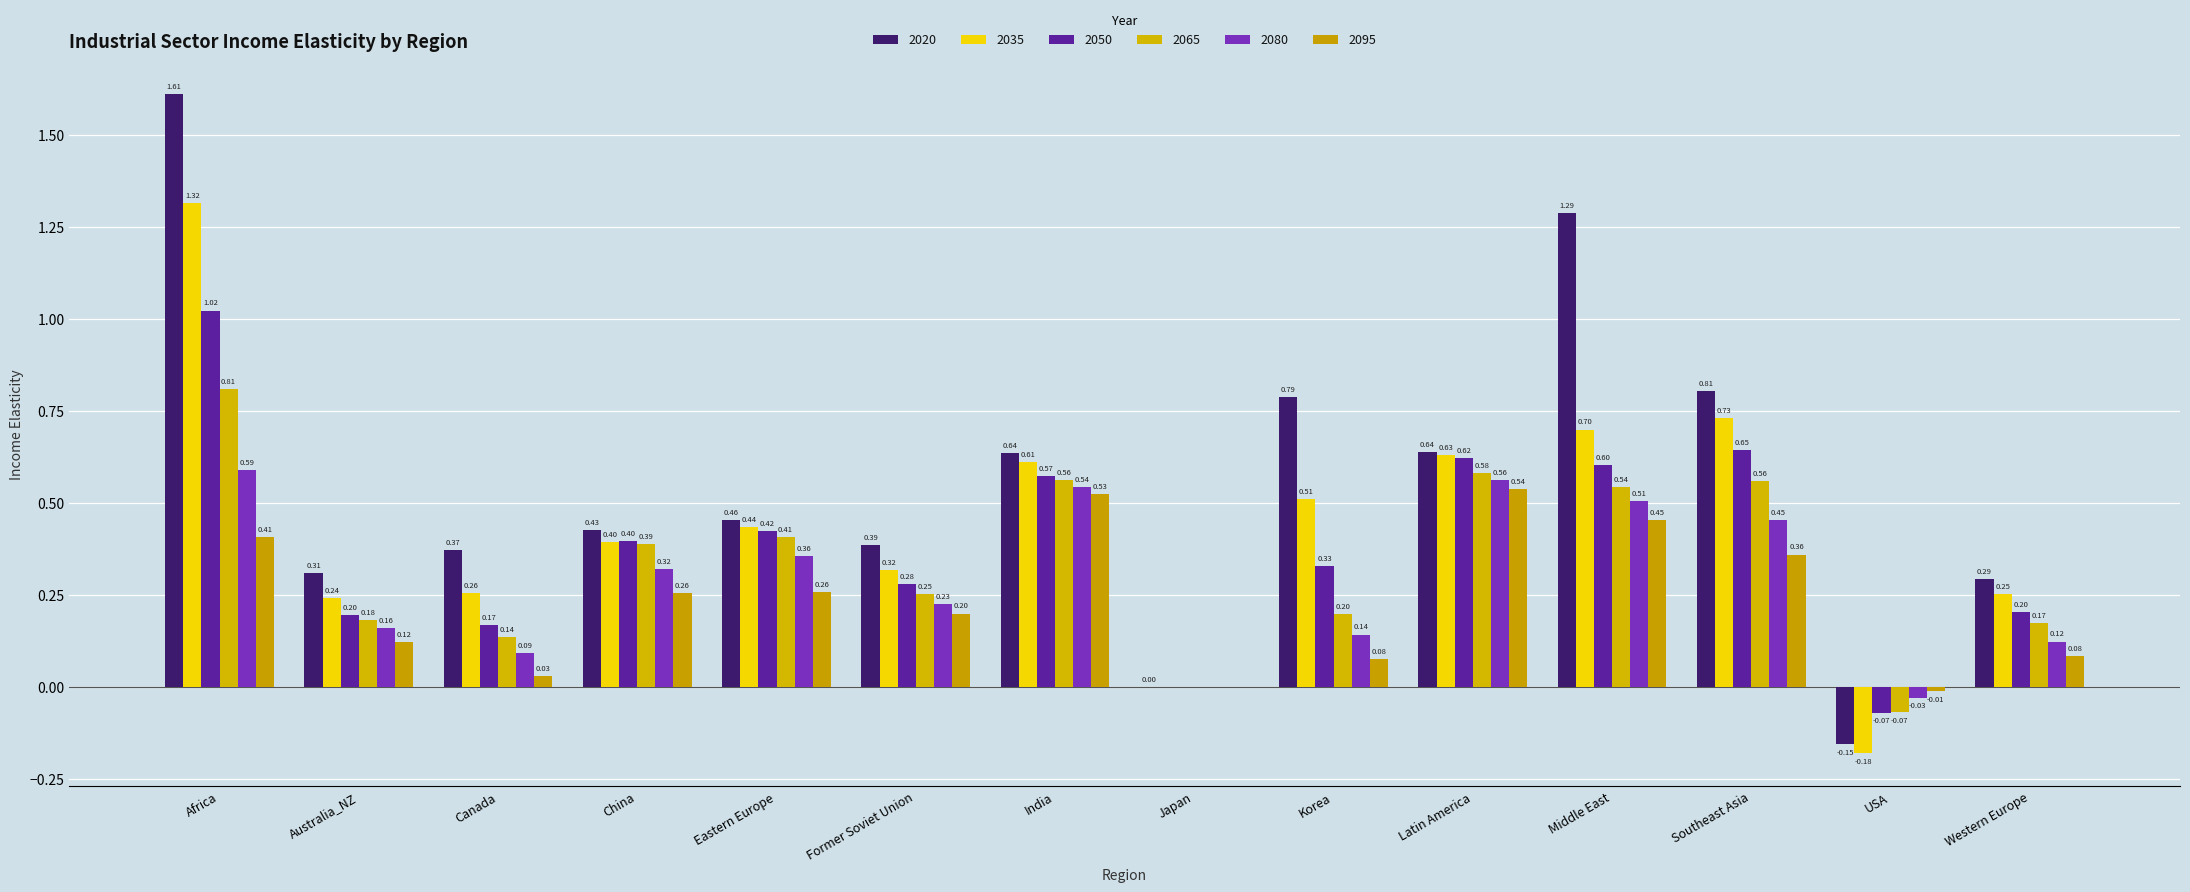

Reading left to right, what are all the values shown in this chart?

2020: Africa=1.6	Australia_NZ=0.3	Canada=0.4	China=0.4	Eastern Europe=0.5	Former Soviet Union=0.4	India=0.6	Japan=0.0	Korea=0.8	Latin America=0.6	Middle East=1.3	Southeast Asia=0.8	USA=-0.2	Western Europe=0.3
2035: Africa=1.3	Australia_NZ=0.2	Canada=0.3	China=0.4	Eastern Europe=0.4	Former Soviet Union=0.3	India=0.6	Japan=0.0	Korea=0.5	Latin America=0.6	Middle East=0.7	Southeast Asia=0.7	USA=-0.2	Western Europe=0.3
2050: Africa=1.0	Australia_NZ=0.2	Canada=0.2	China=0.4	Eastern Europe=0.4	Former Soviet Union=0.3	India=0.6	Japan=0.0	Korea=0.3	Latin America=0.6	Middle East=0.6	Southeast Asia=0.6	USA=-0.1	Western Europe=0.2
2065: Africa=0.8	Australia_NZ=0.2	Canada=0.1	China=0.4	Eastern Europe=0.4	Former Soviet Union=0.3	India=0.6	Japan=0.0	Korea=0.2	Latin America=0.6	Middle East=0.5	Southeast Asia=0.6	USA=-0.1	Western Europe=0.2
2080: Africa=0.6	Australia_NZ=0.2	Canada=0.1	China=0.3	Eastern Europe=0.4	Former Soviet Union=0.2	India=0.5	Japan=0.0	Korea=0.1	Latin America=0.6	Middle East=0.5	Southeast Asia=0.5	USA=-0.0	Western Europe=0.1
2095: Africa=0.4	Australia_NZ=0.1	Canada=0.0	China=0.3	Eastern Europe=0.3	Former Soviet Union=0.2	India=0.5	Japan=0.0	Korea=0.1	Latin America=0.5	Middle East=0.5	Southeast Asia=0.4	USA=-0.0	Western Europe=0.1